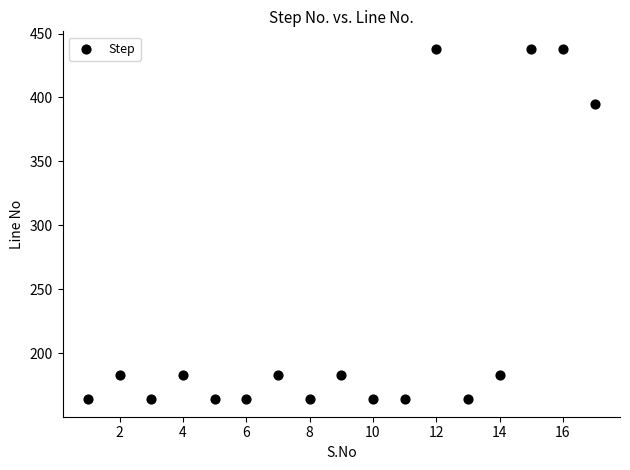

What is the range of X values (max minus min)?

16